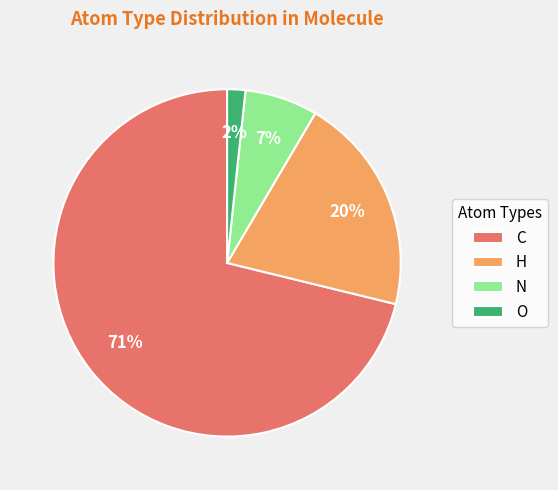

Is O the majority of the pie?

No